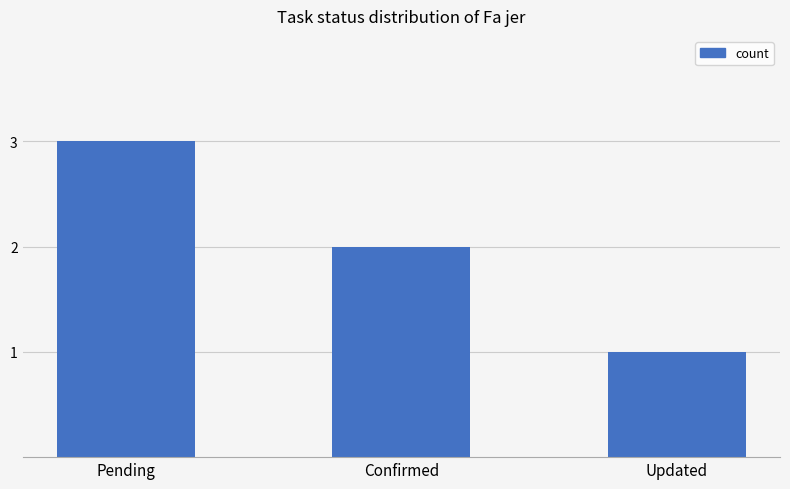

How many values are below 2?

1